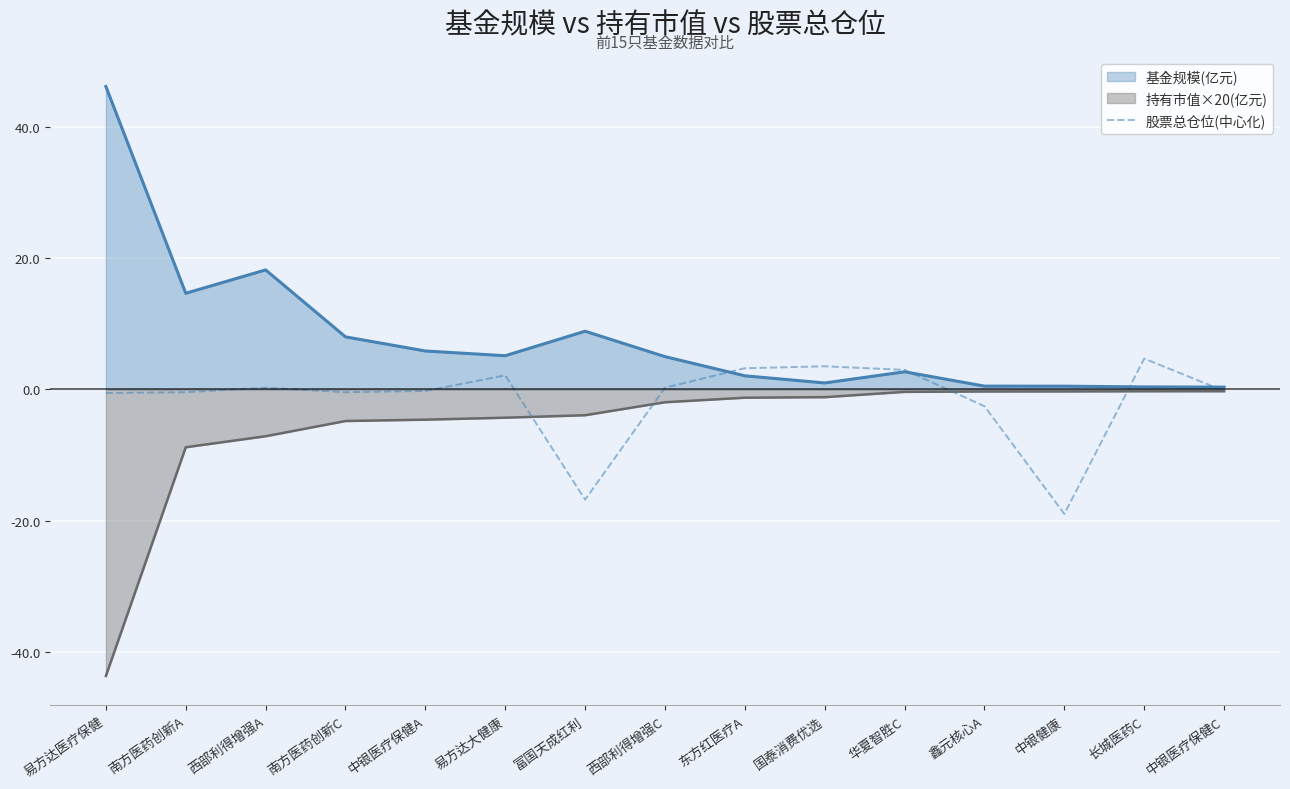

What is the greatest value displayed?

46.1